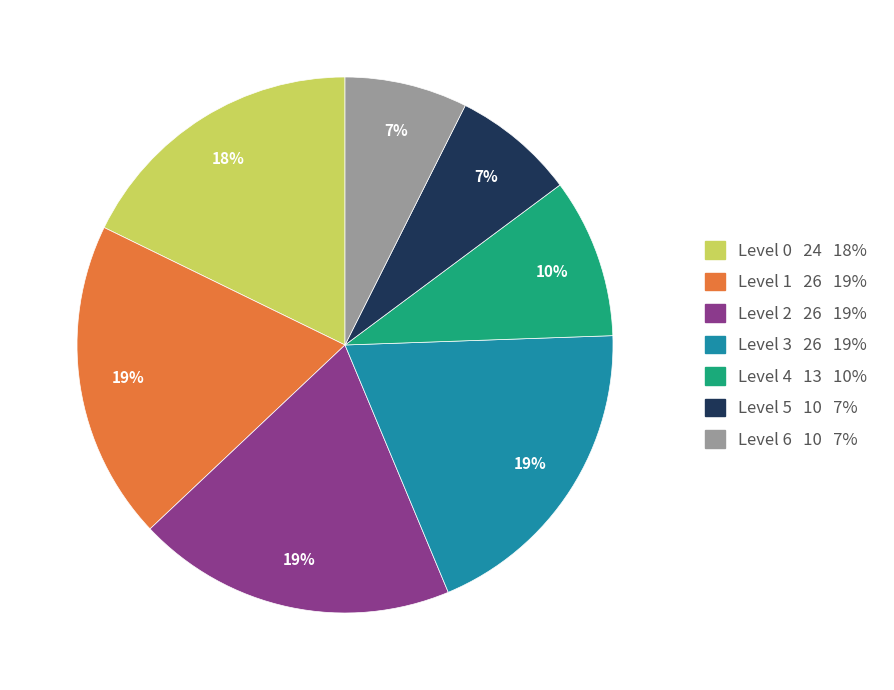

How many segments does this pie chart have?

7